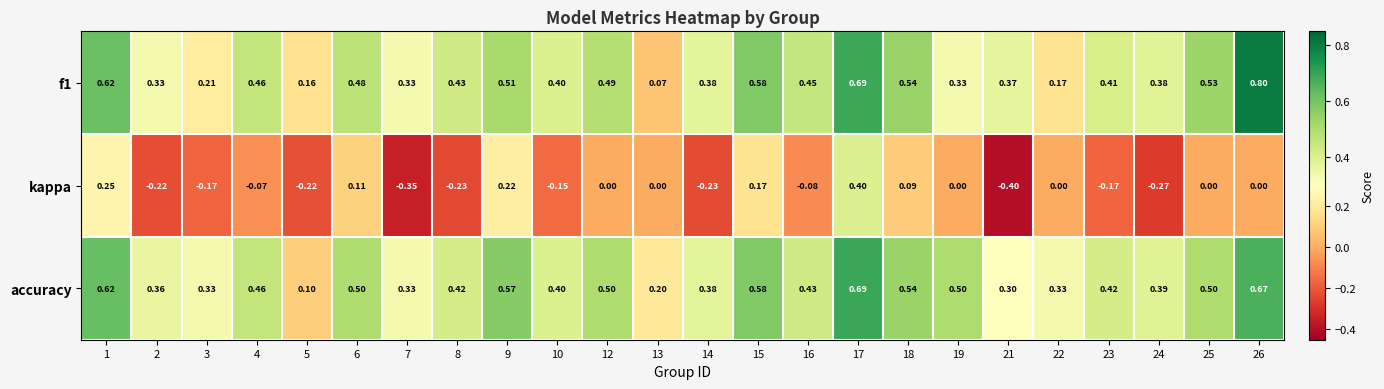

Which series has the largest range (max minus min)?

kappa